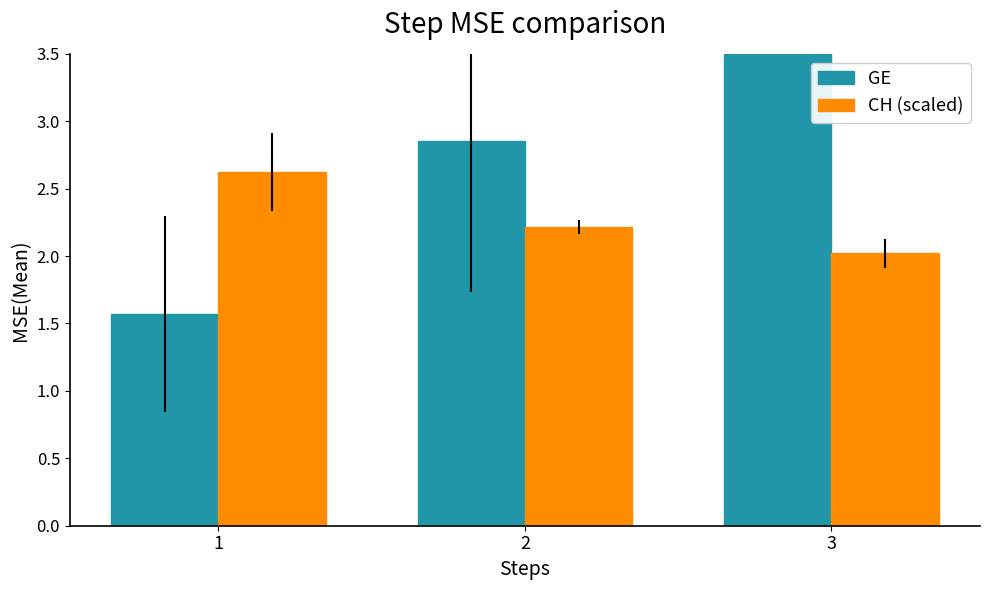

What is the sum of all GE values?

8.6